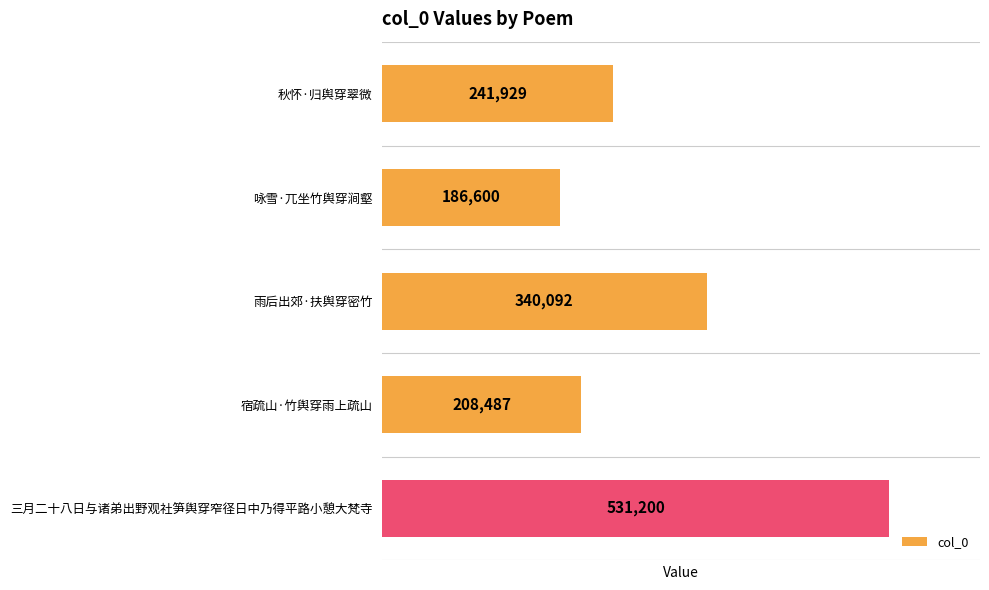

How many bars are there in total?

5